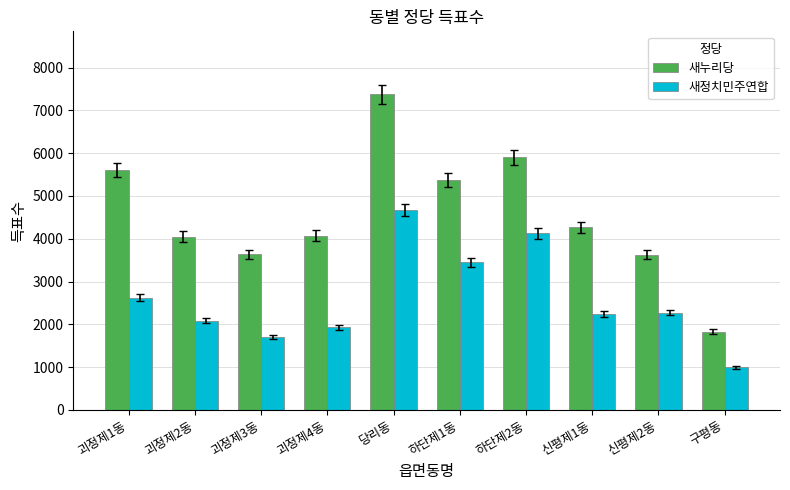

What is the maximum value for 새정치민주연합?

4666